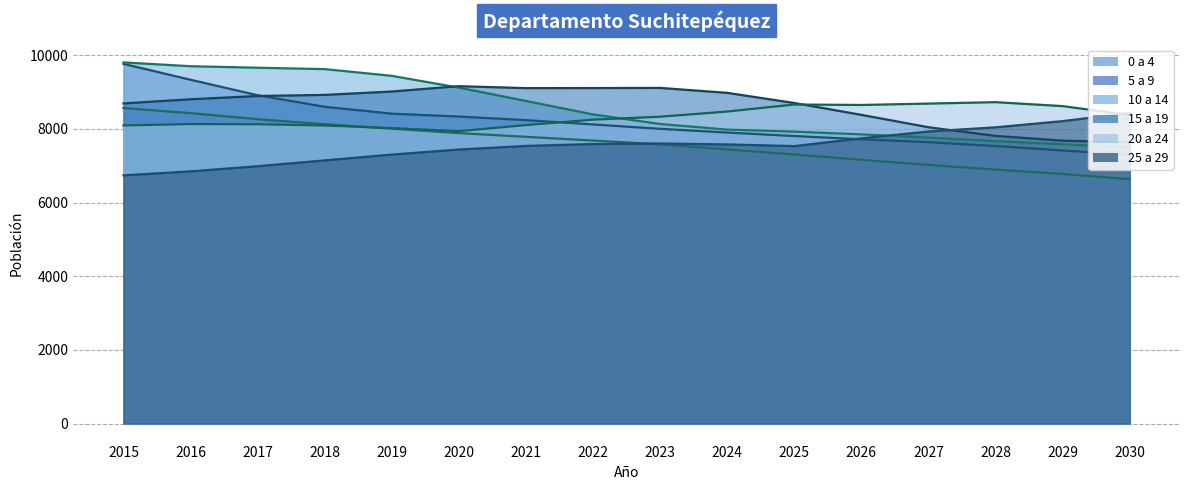

How many data points in 15 a 19 are above 8893?

7